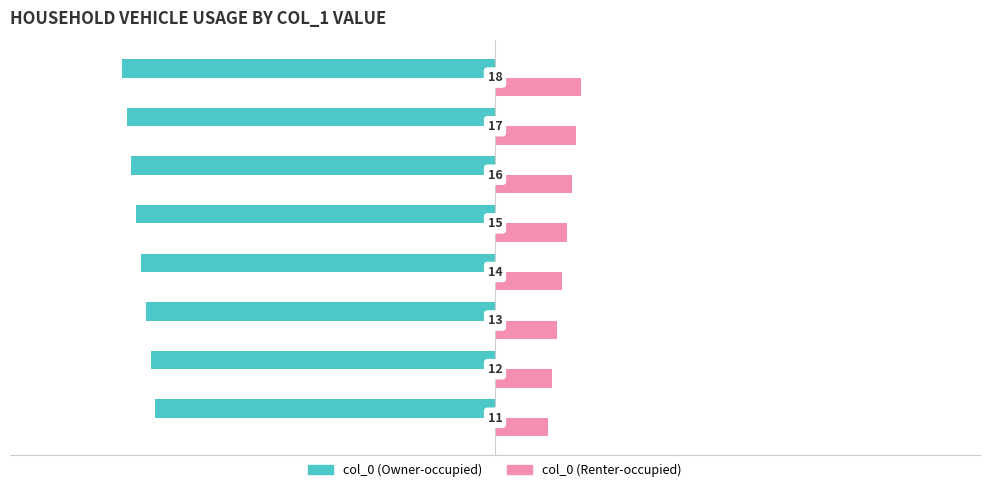

Which series has the largest total across all categories?

col_0 (Renter-occupied)